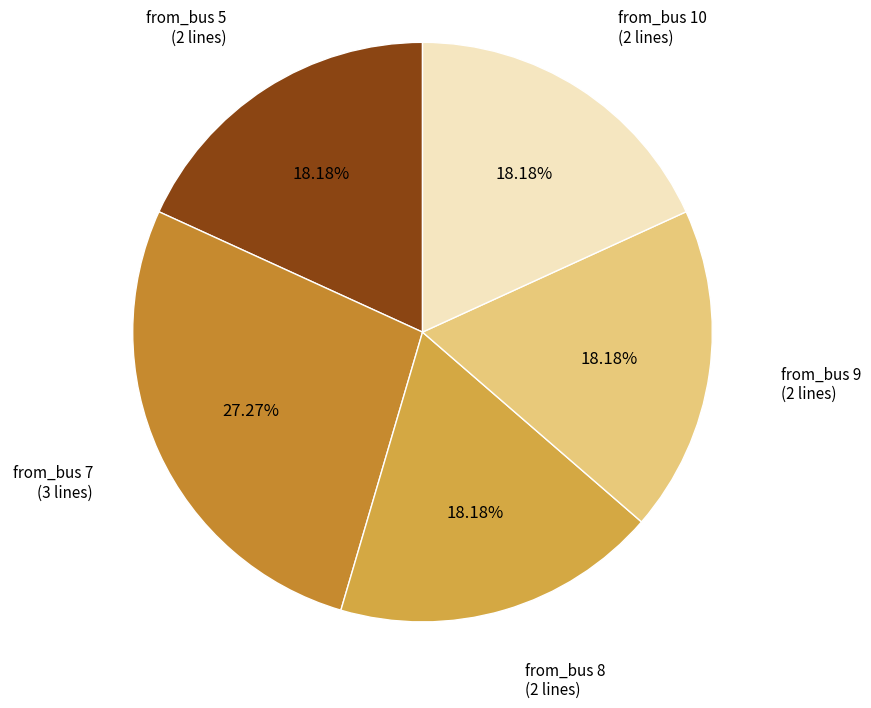

How many slices are in this pie chart?

5